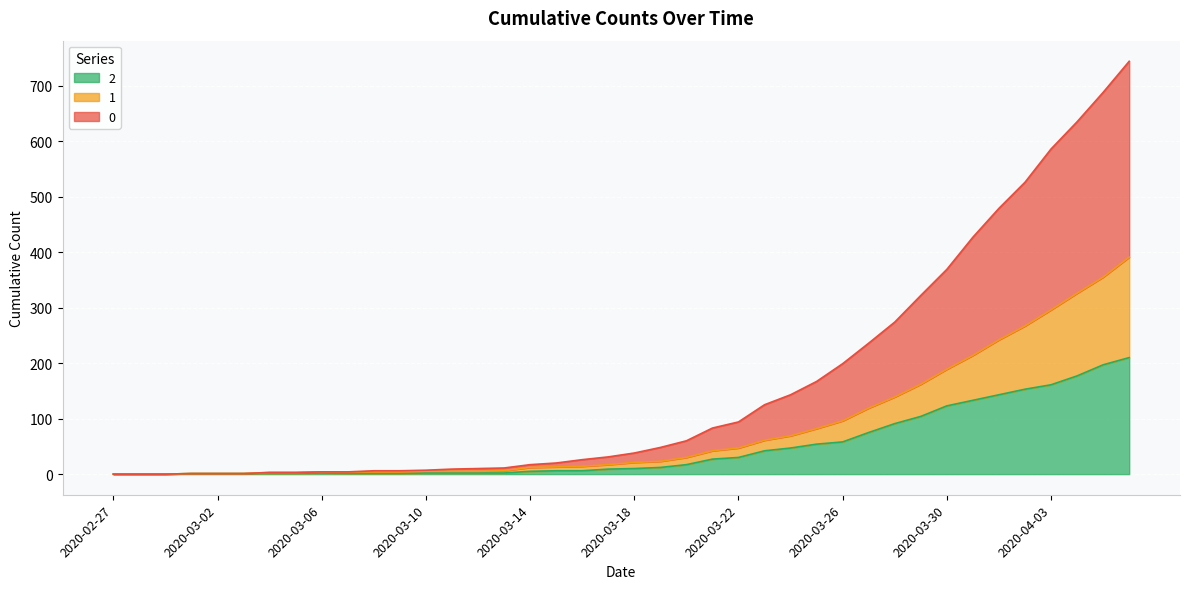

Rank the categories by 1 value from lowest to highest.

2020-02-27, 2020-02-28, 2020-02-29, 2020-03-01, 2020-03-02, 2020-03-03, 2020-03-04, 2020-03-05, 2020-03-06, 2020-03-07, 2020-03-08, 2020-03-09, 2020-03-10, 2020-03-11, 2020-03-12, 2020-03-13, 2020-03-14, 2020-03-15, 2020-03-16, 2020-03-17, 2020-03-18, 2020-03-19, 2020-03-20, 2020-03-21, 2020-03-22, 2020-03-23, 2020-03-24, 2020-03-25, 2020-03-26, 2020-03-27, 2020-03-28, 2020-03-29, 2020-03-30, 2020-03-31, 2020-04-01, 2020-04-02, 2020-04-03, 2020-04-04, 2020-04-05, 2020-04-06